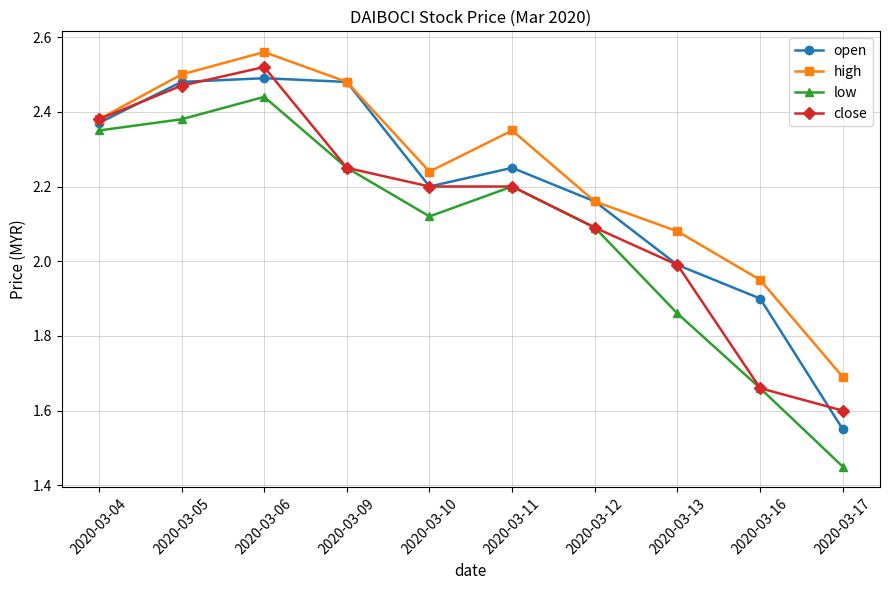

Does the chart have visible grid lines?

Yes